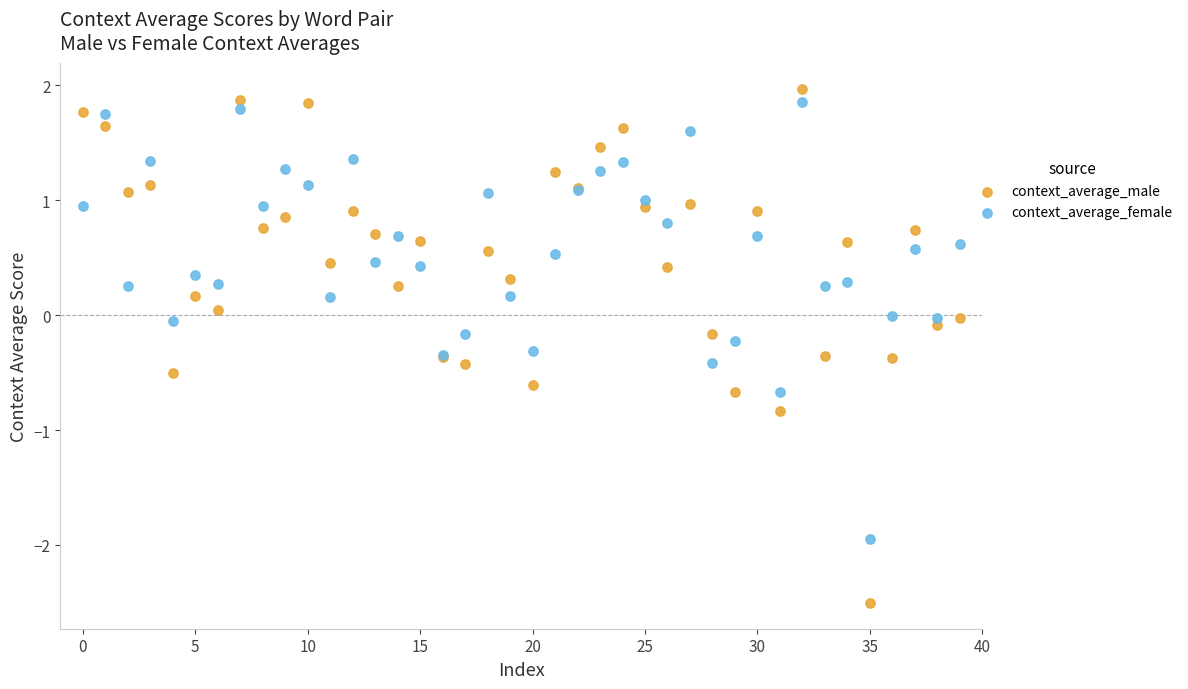

Which series contains the lowest Y value?

context_average_male